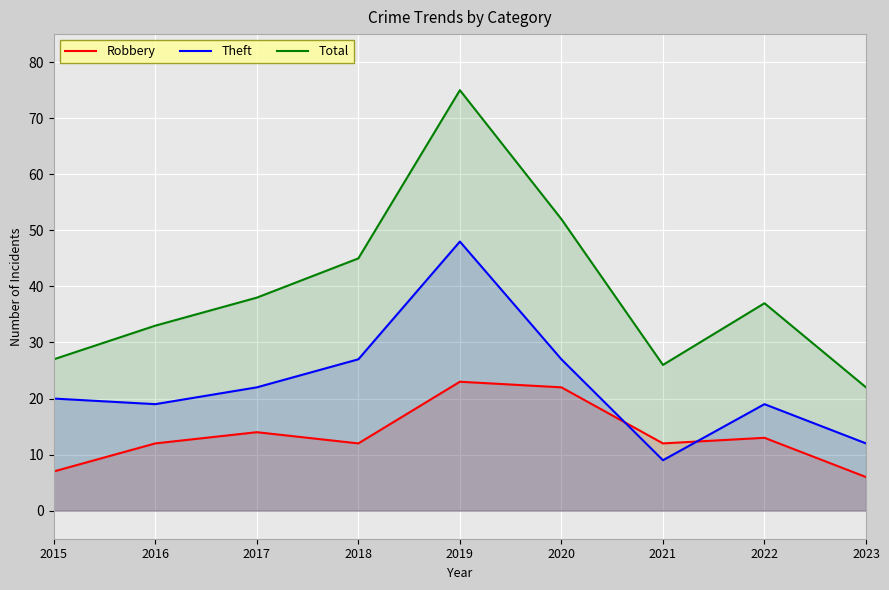

What is the approximate value of Theft at 2021, to the nearest 5?

10